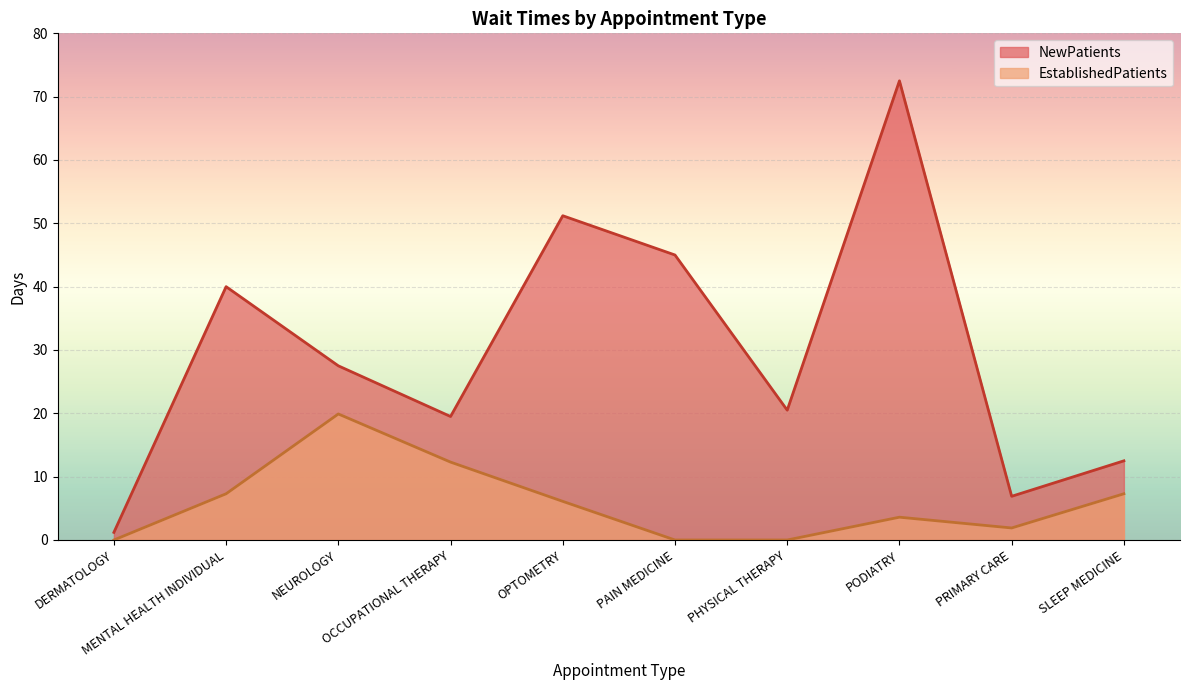

How many lines are shown in the chart?

2